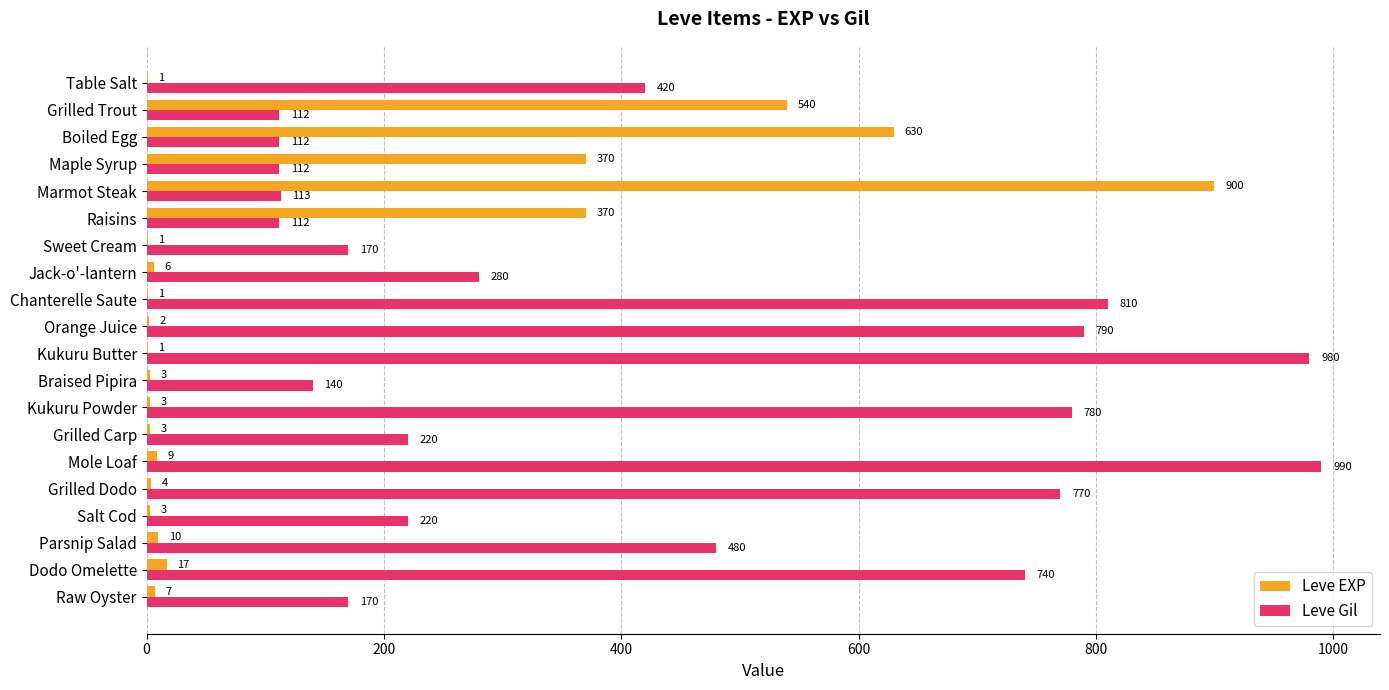

What is the average value of the Leve Gil series?

426